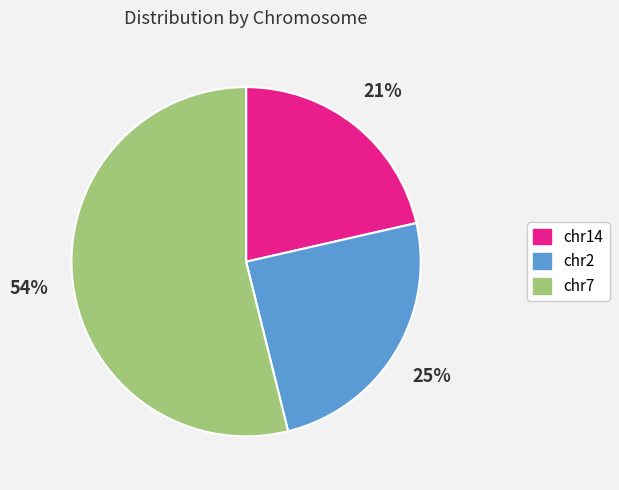

How many slices are in this pie chart?

3